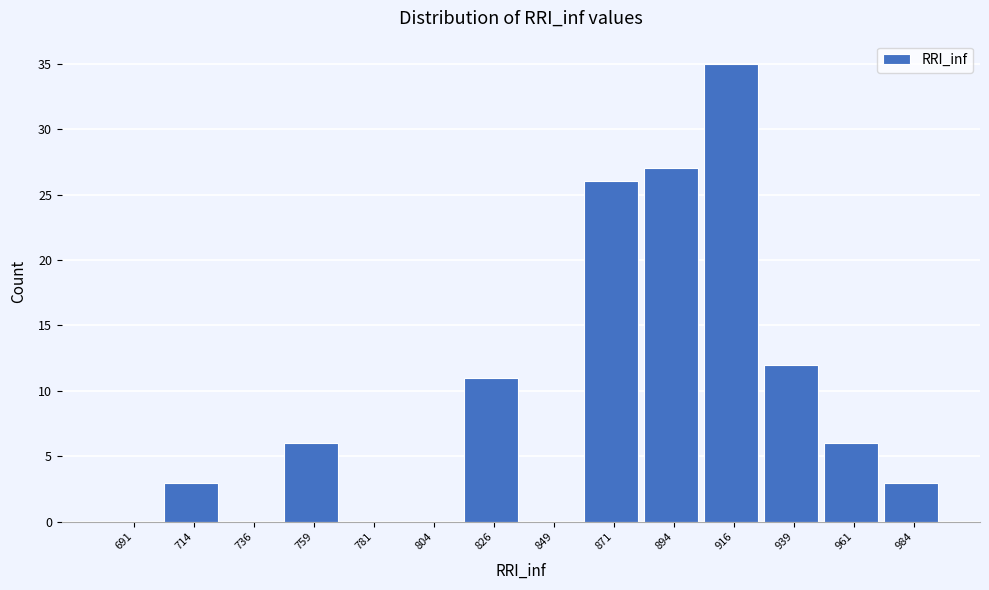

How tall is the bar that spans 815.0 to 837.5 on the x-axis? Neither the bar edges nor the heights are printed on the chart, so give them approximately, as read against the axes.

11